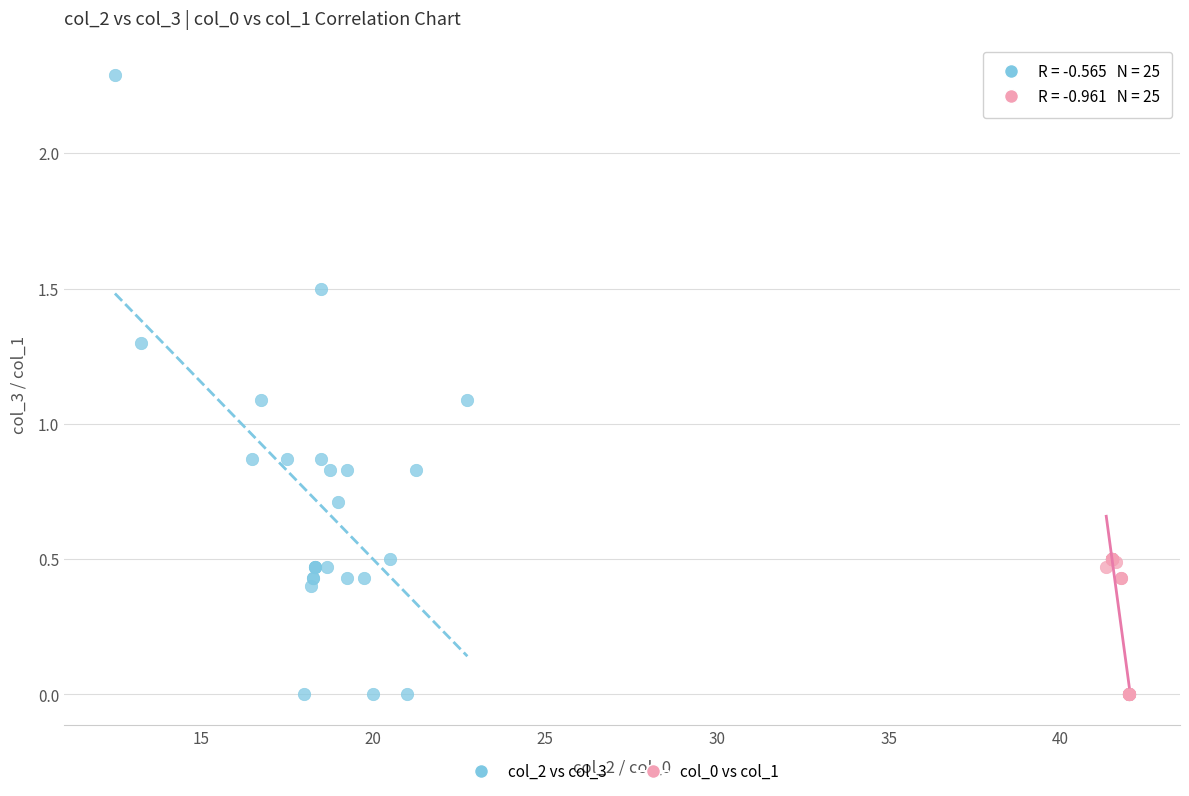

What are all the series names shown in the legend?

col_2 vs col_3, col_0 vs col_1